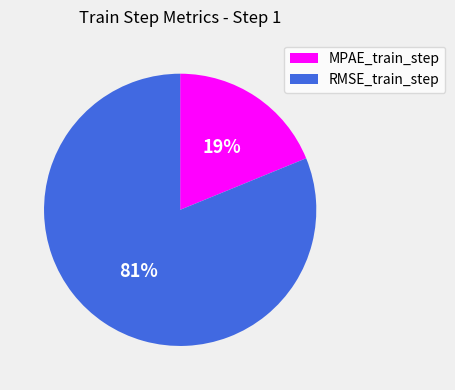

How many segments does this pie chart have?

2